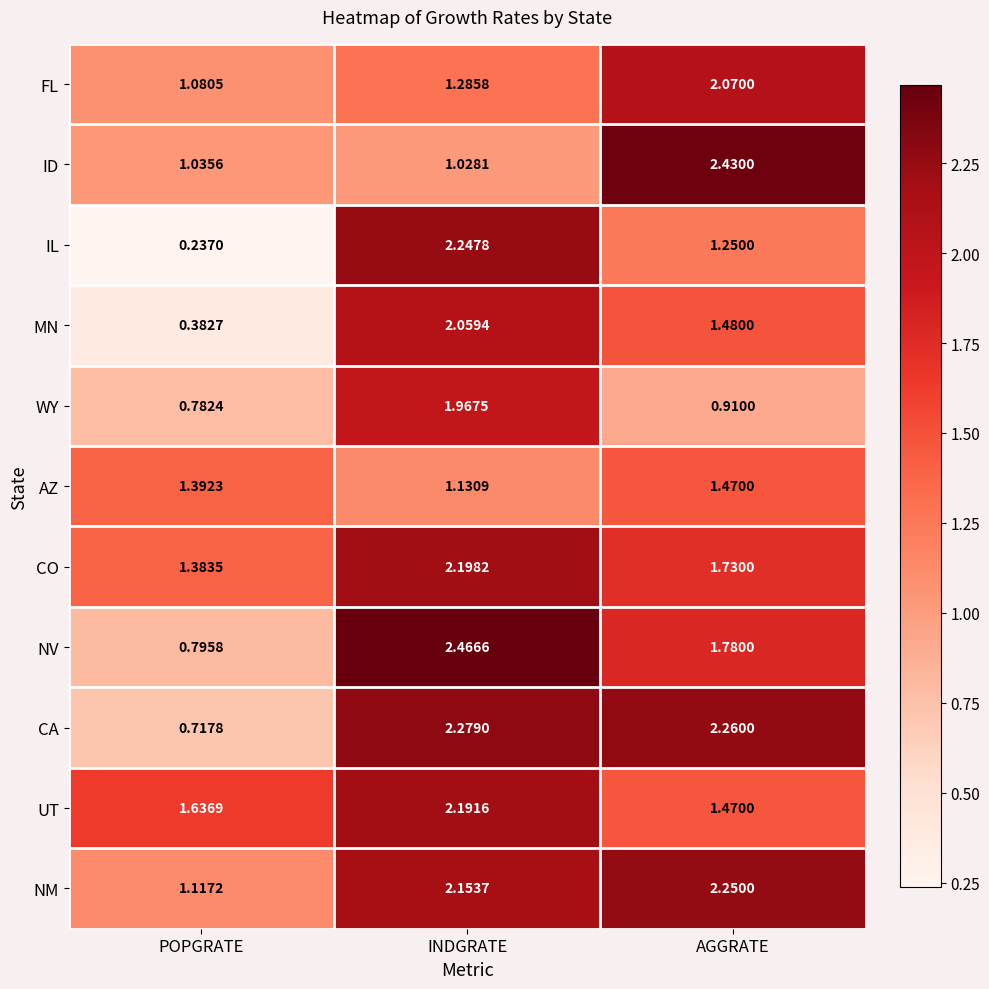

Which series changed the most between POPGRATE and AGGRATE?

CA